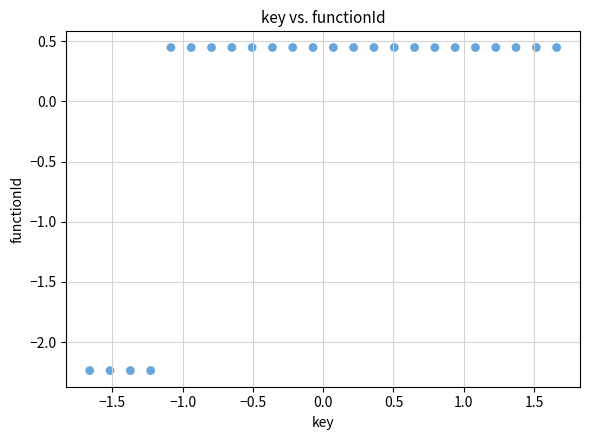

What is the range of X values (max minus min)?

3.3